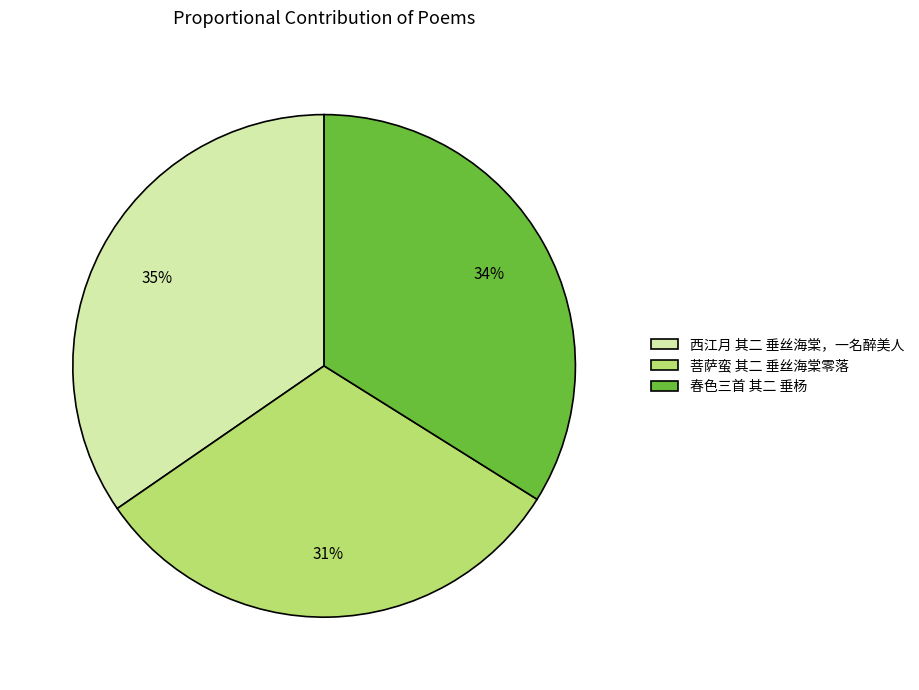

Does 春色三首 其二 垂杨 account for over 50% of the chart?

No